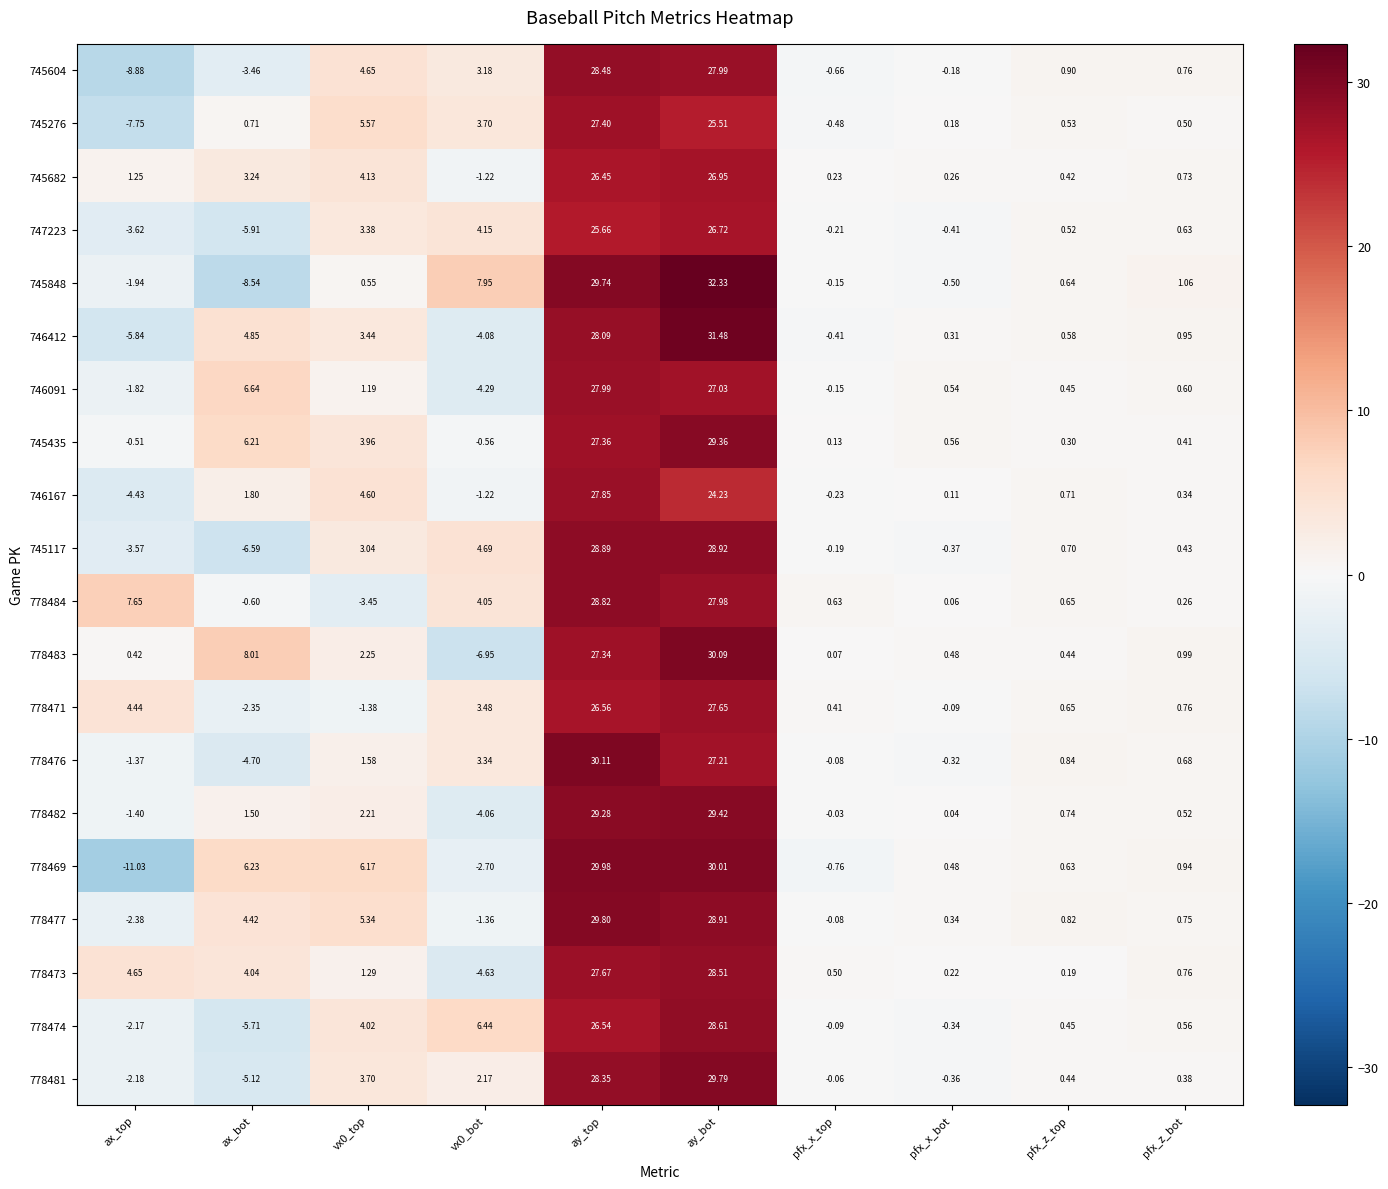

Which label corresponds to the smallest value in the chart?

ax_top